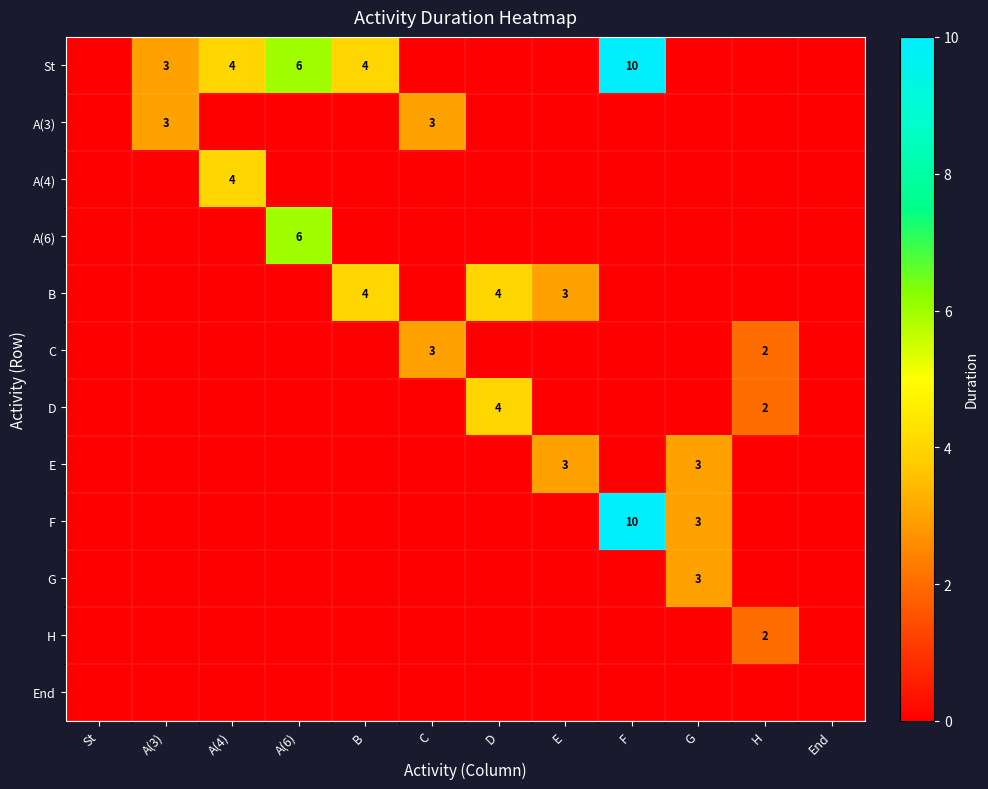

Is it true that C equals 2 at C?

False